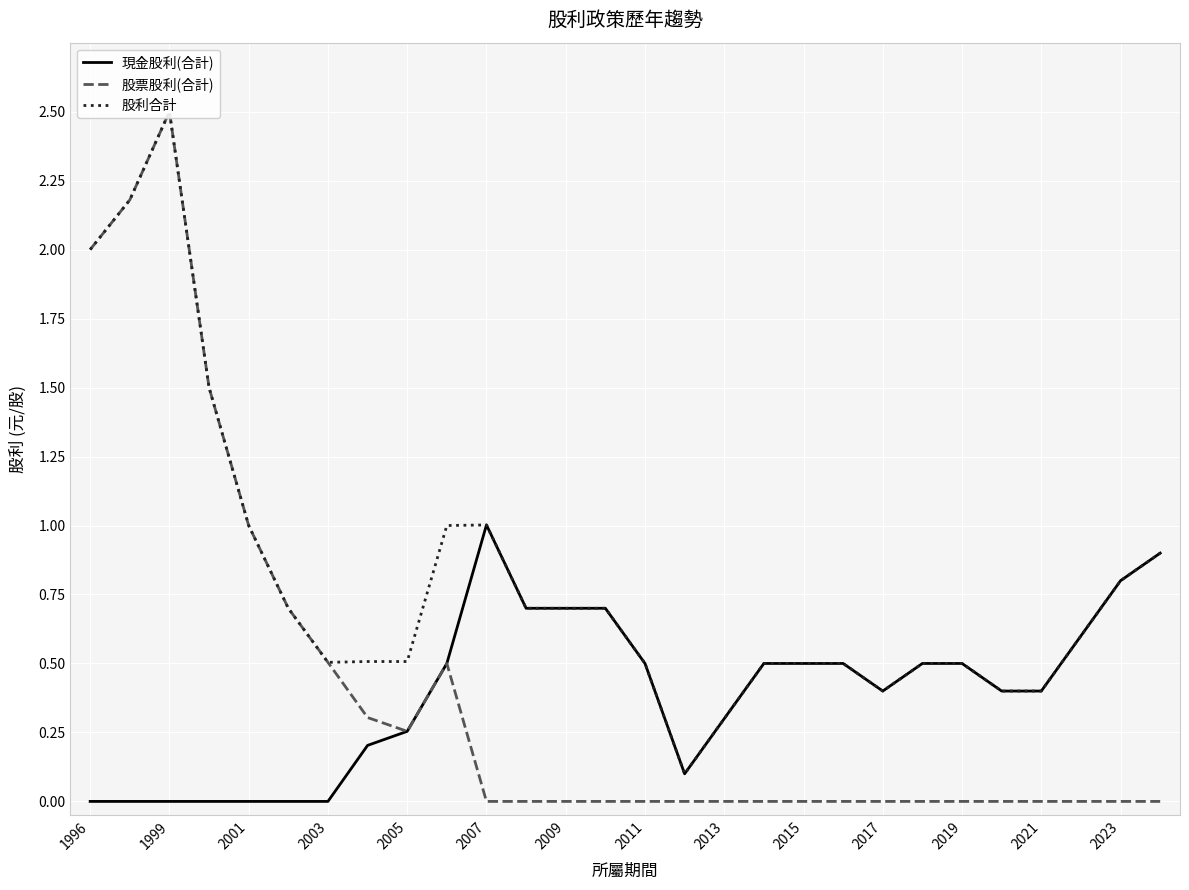

What is the spread (max minus min) of values at 15?

0.1